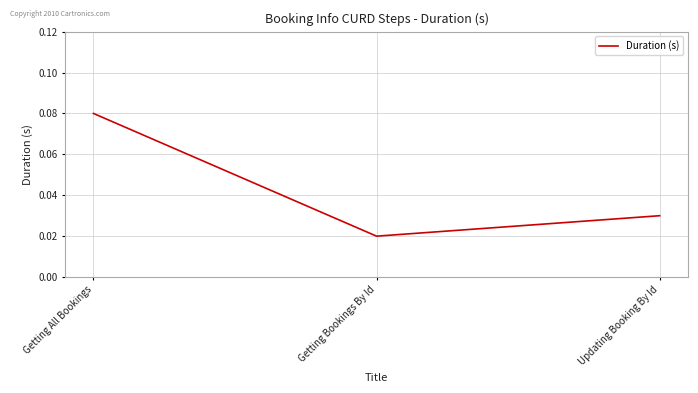

True or false: the data shows 0.0 at Getting All Bookings.

False